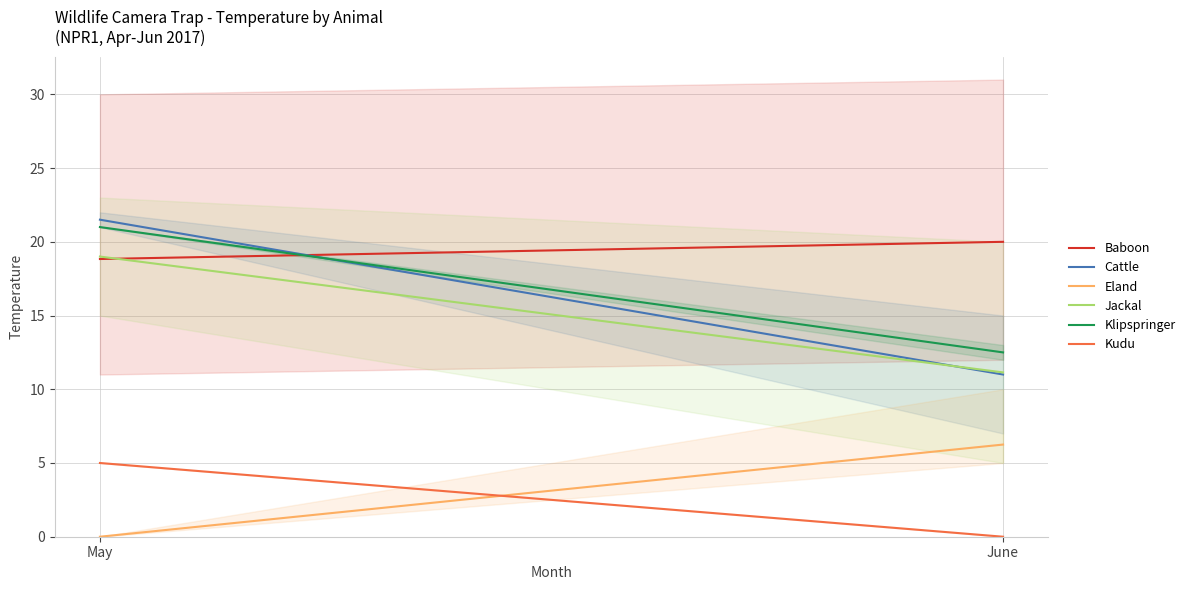

True or false: Baboon has a value of 20.0 at June.

True